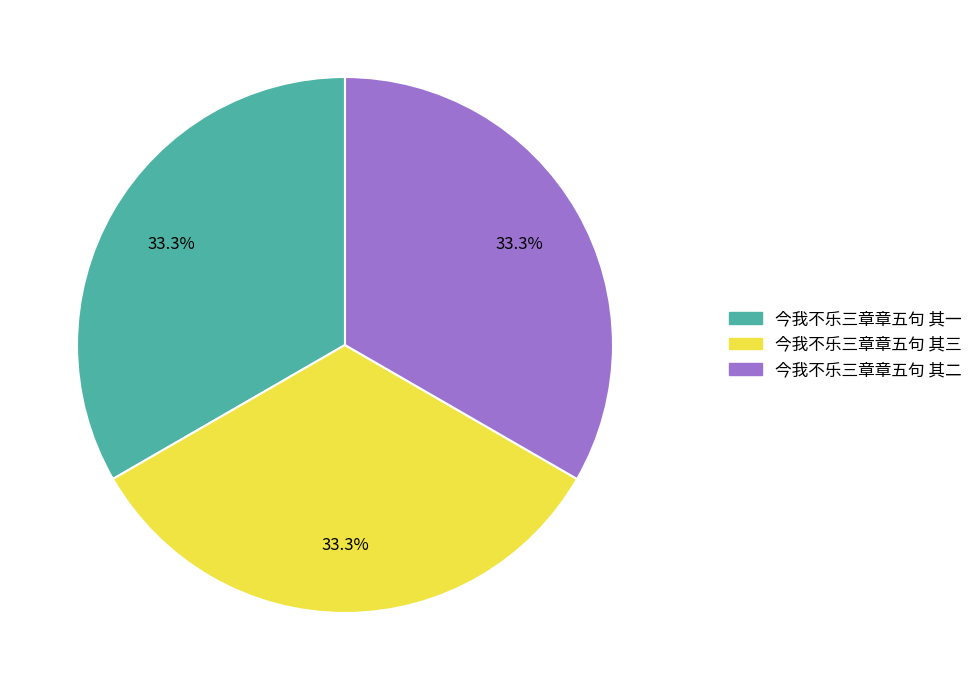

Count the number of slices in the pie.

3